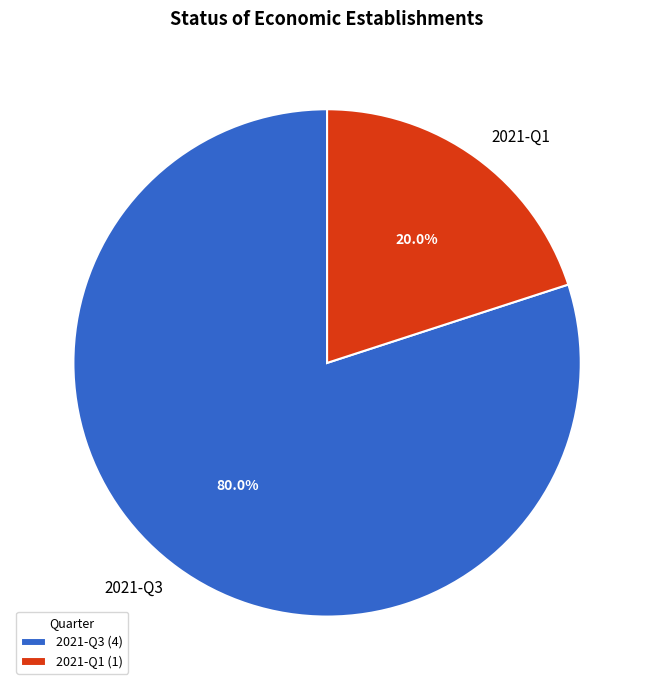

Which has a higher value, 2021-Q1 or 2021-Q3?

2021-Q3